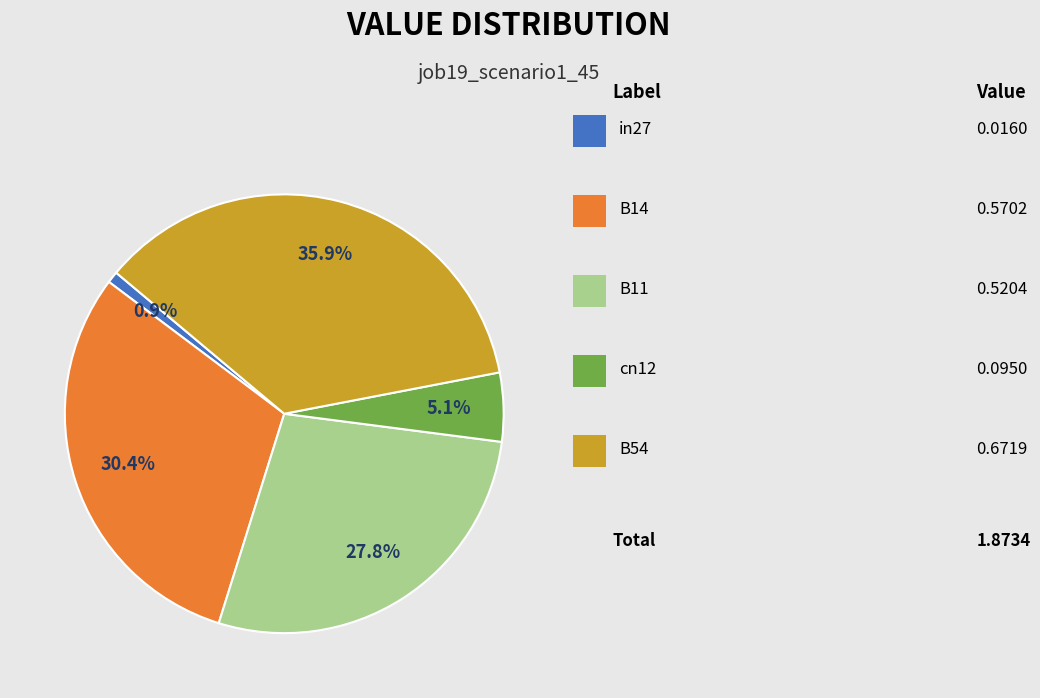

Is there any slice that represents more than half of the pie?

No